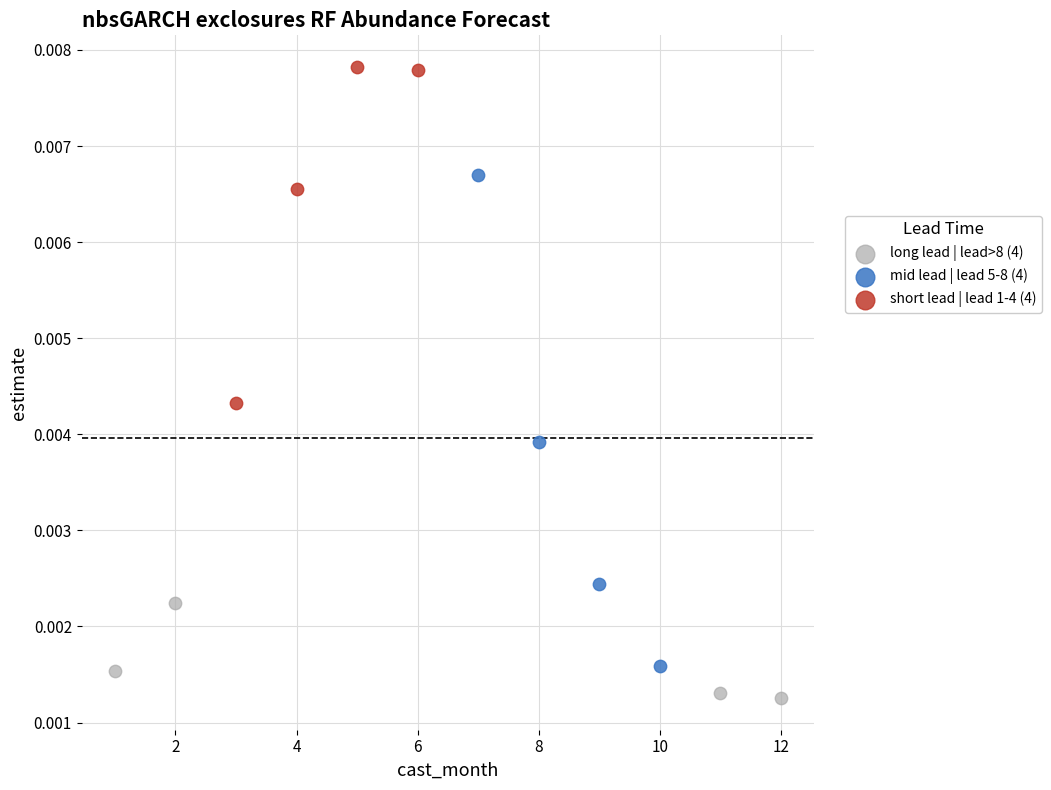

Which series reaches the maximum Y coordinate?

short lead | lead 1-4 (4)